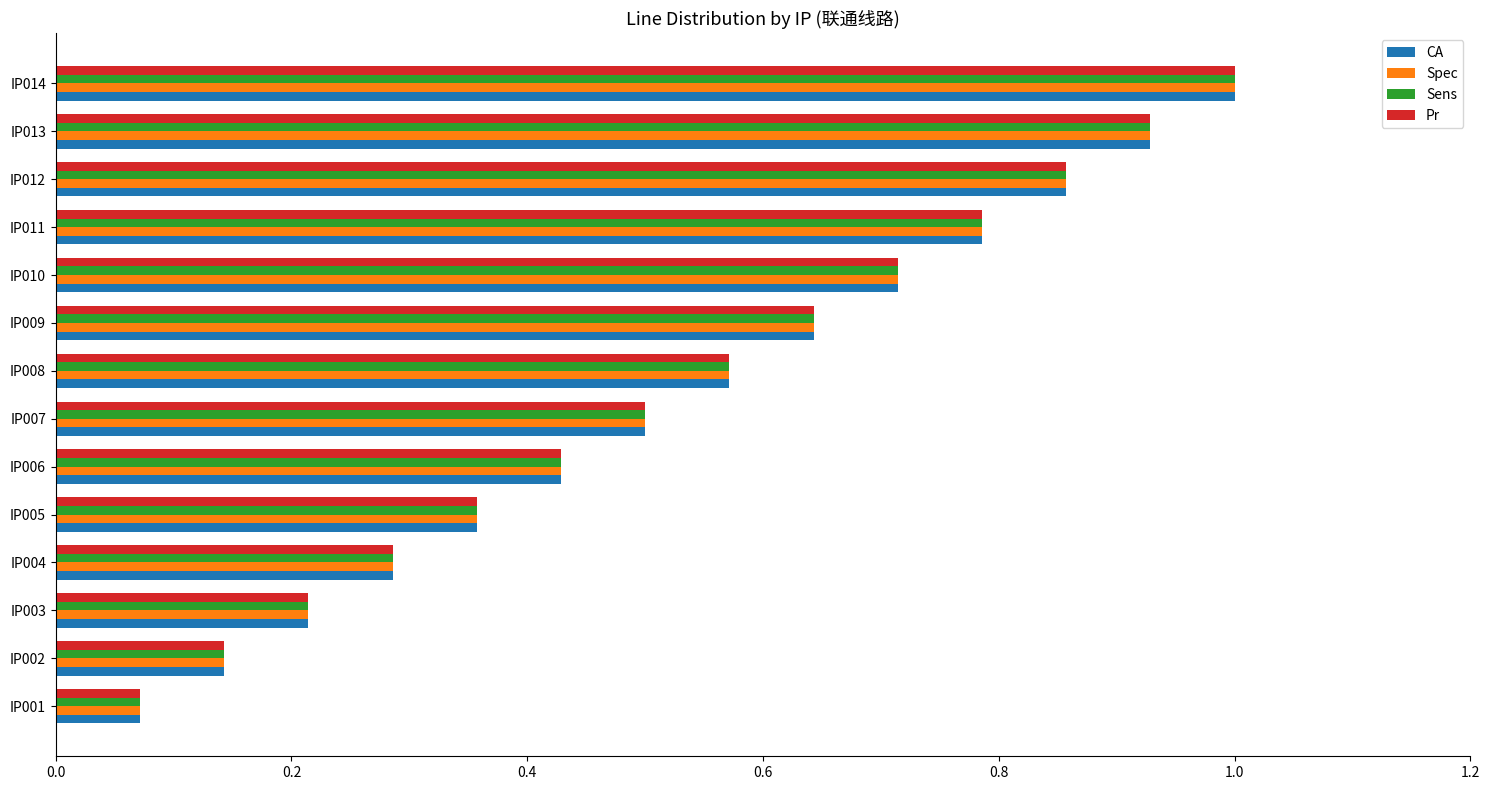

What is the average value of the Pr series?

0.5